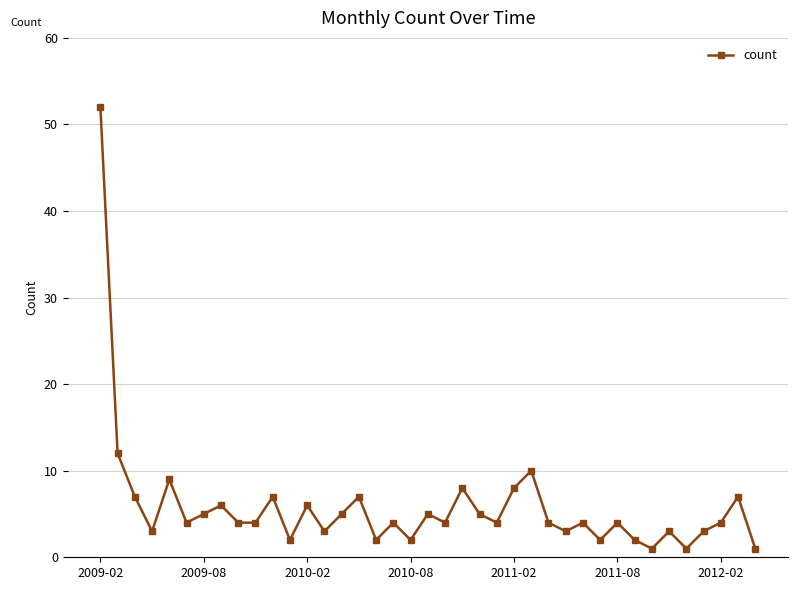

What is the maximum value shown in the chart?

52